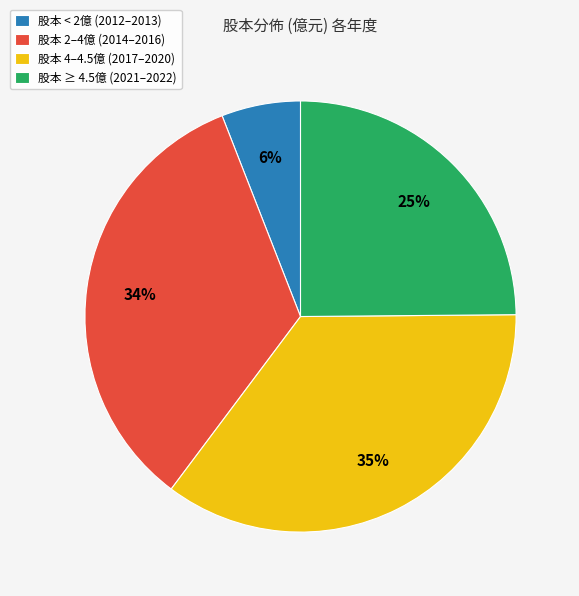

To the nearest percent, what percentage of the pie is 股本 2–4億 (2014–2016)?

34%